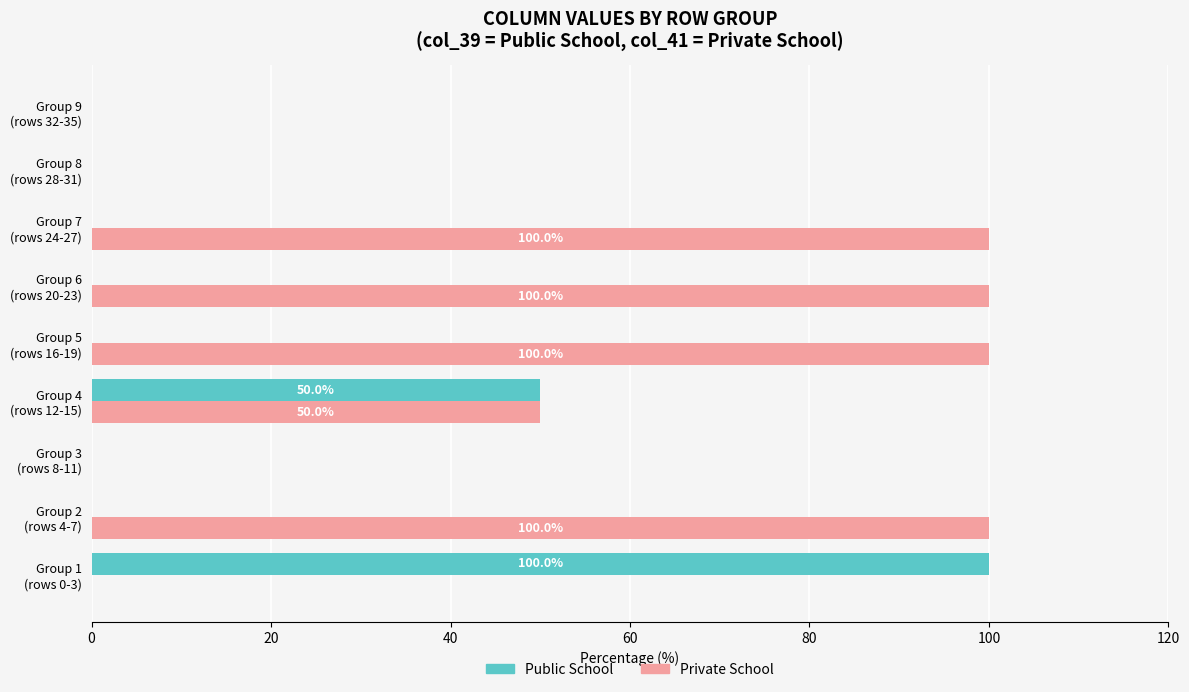

Which series has the largest total across all categories?

Private School